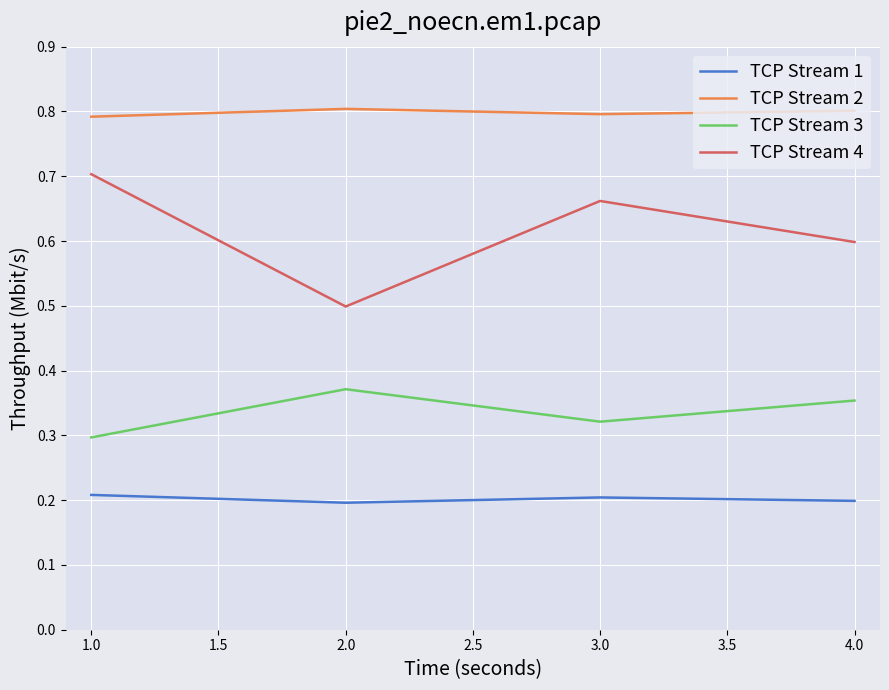

Which series has the largest total across all categories?

TCP Stream 2